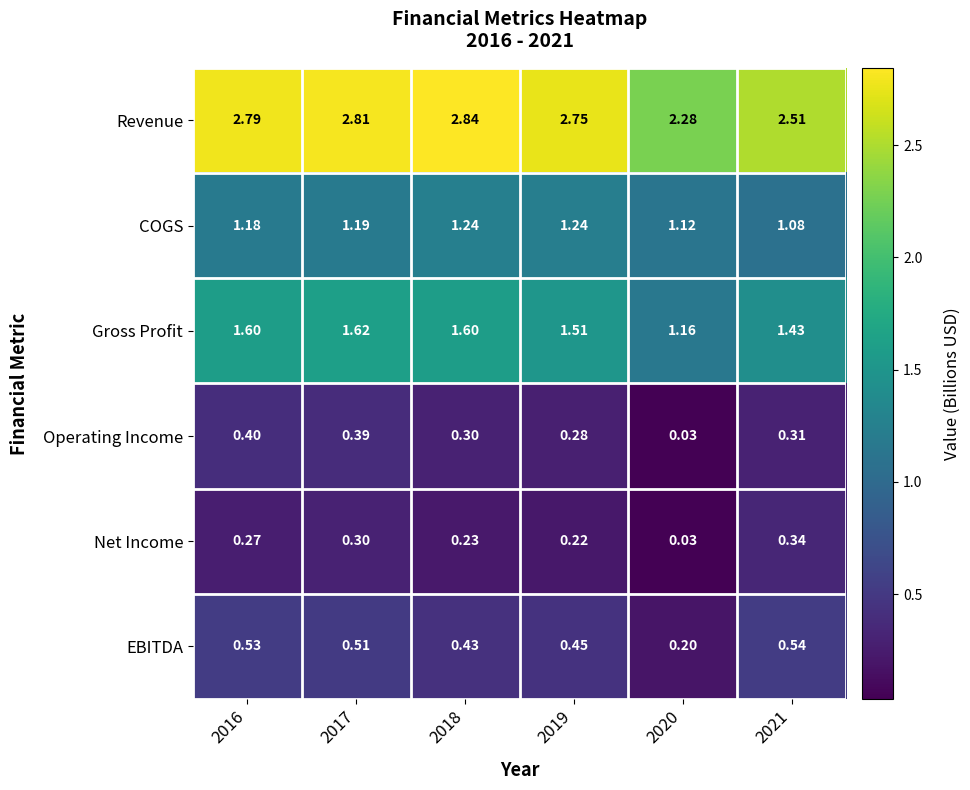

Which series changed the most between 2016 and 2021?

Revenue